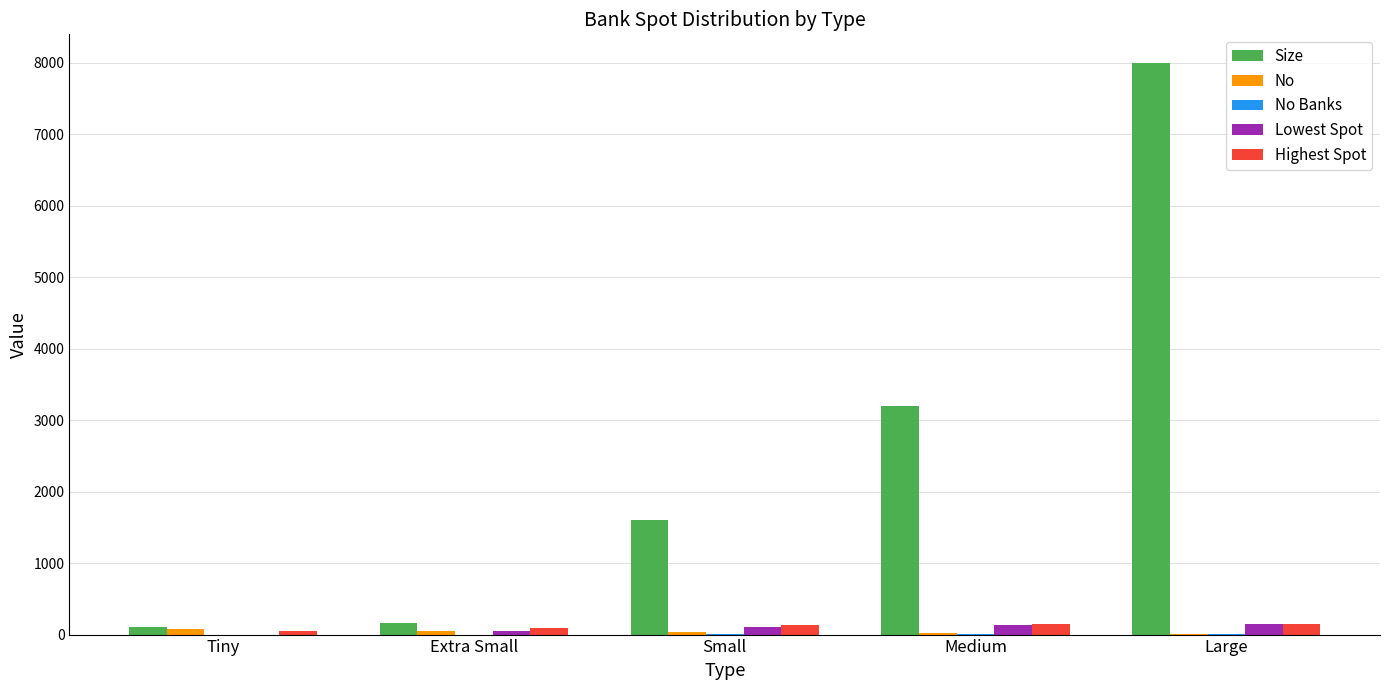

Between Tiny and Small, which series saw the biggest shift?

Size